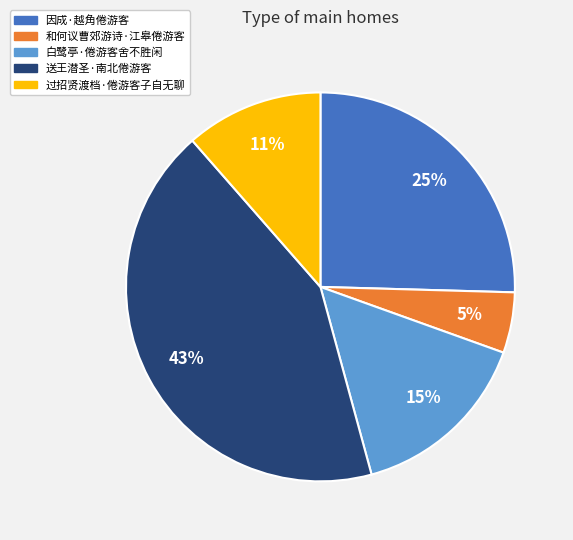

To the nearest percent, what is the average slice percentage?

20%